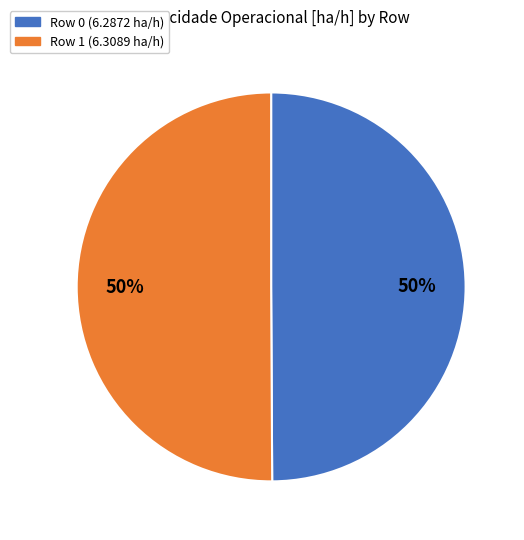

To the nearest percent, what is the average slice percentage?

50%